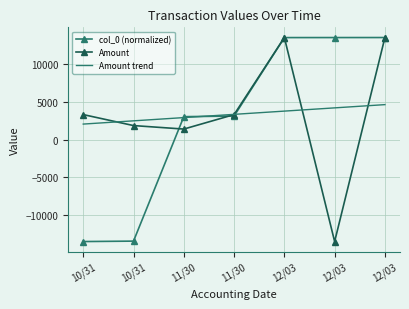

Rank the series by their maximum value, from highest to lowest.

col_0 (normalized), Amount, Amount trend